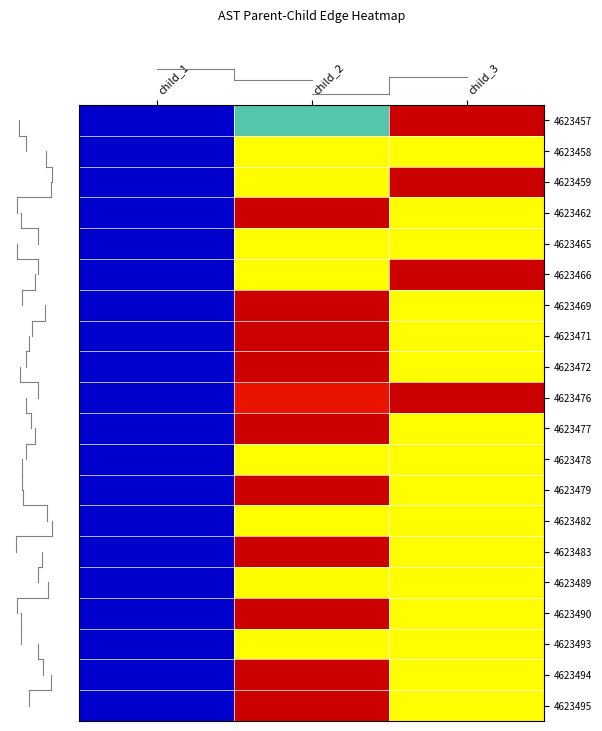

Count the number of data series in this chart.

20